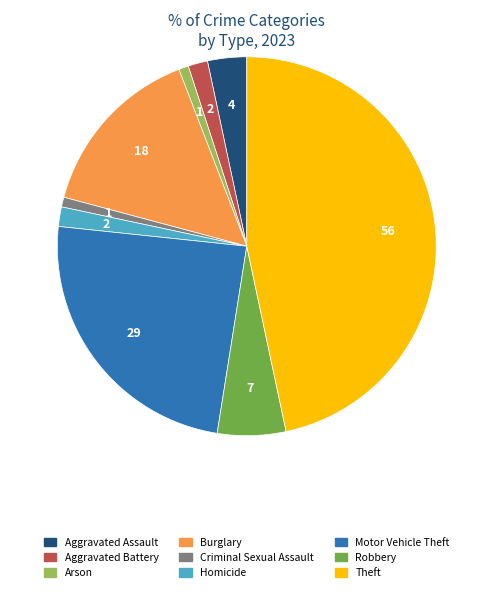

True or false: Aggravated Battery accounts for 16% of the total.

False